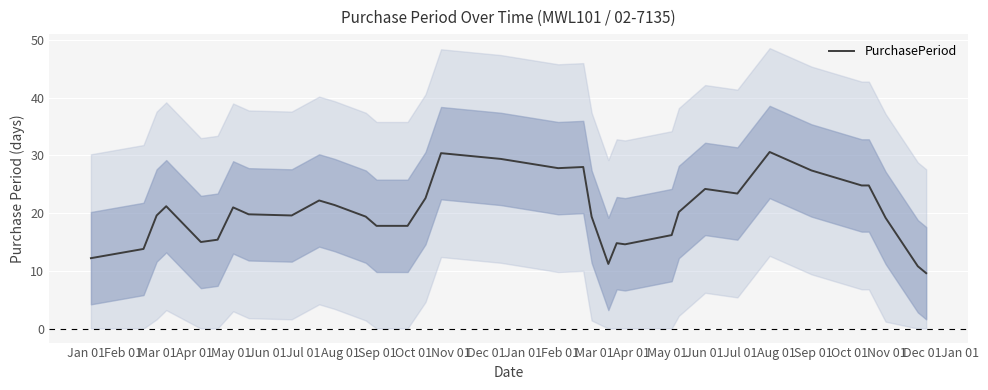

Does the chart display data point markers on the line(s)?

No